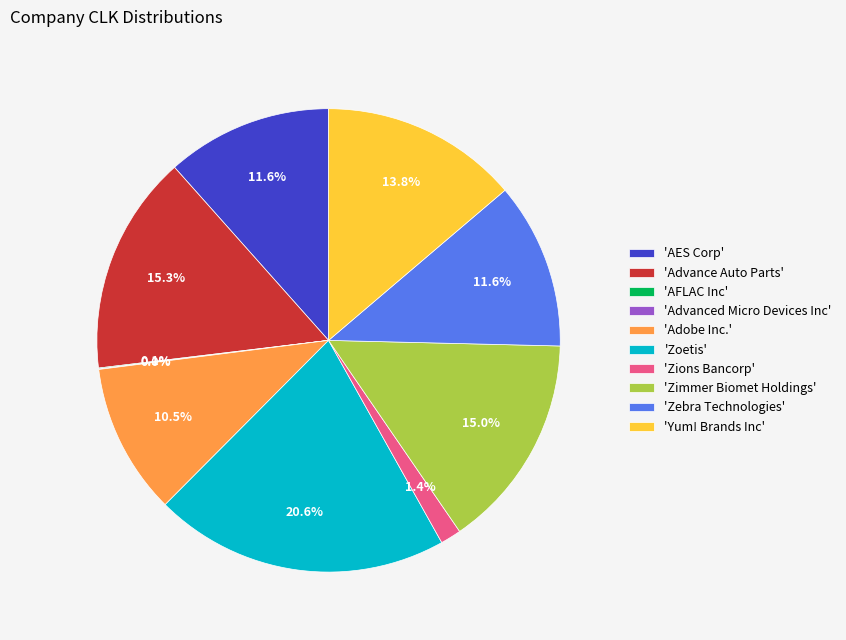

What is the largest slice in the pie chart?

'Zoetis'